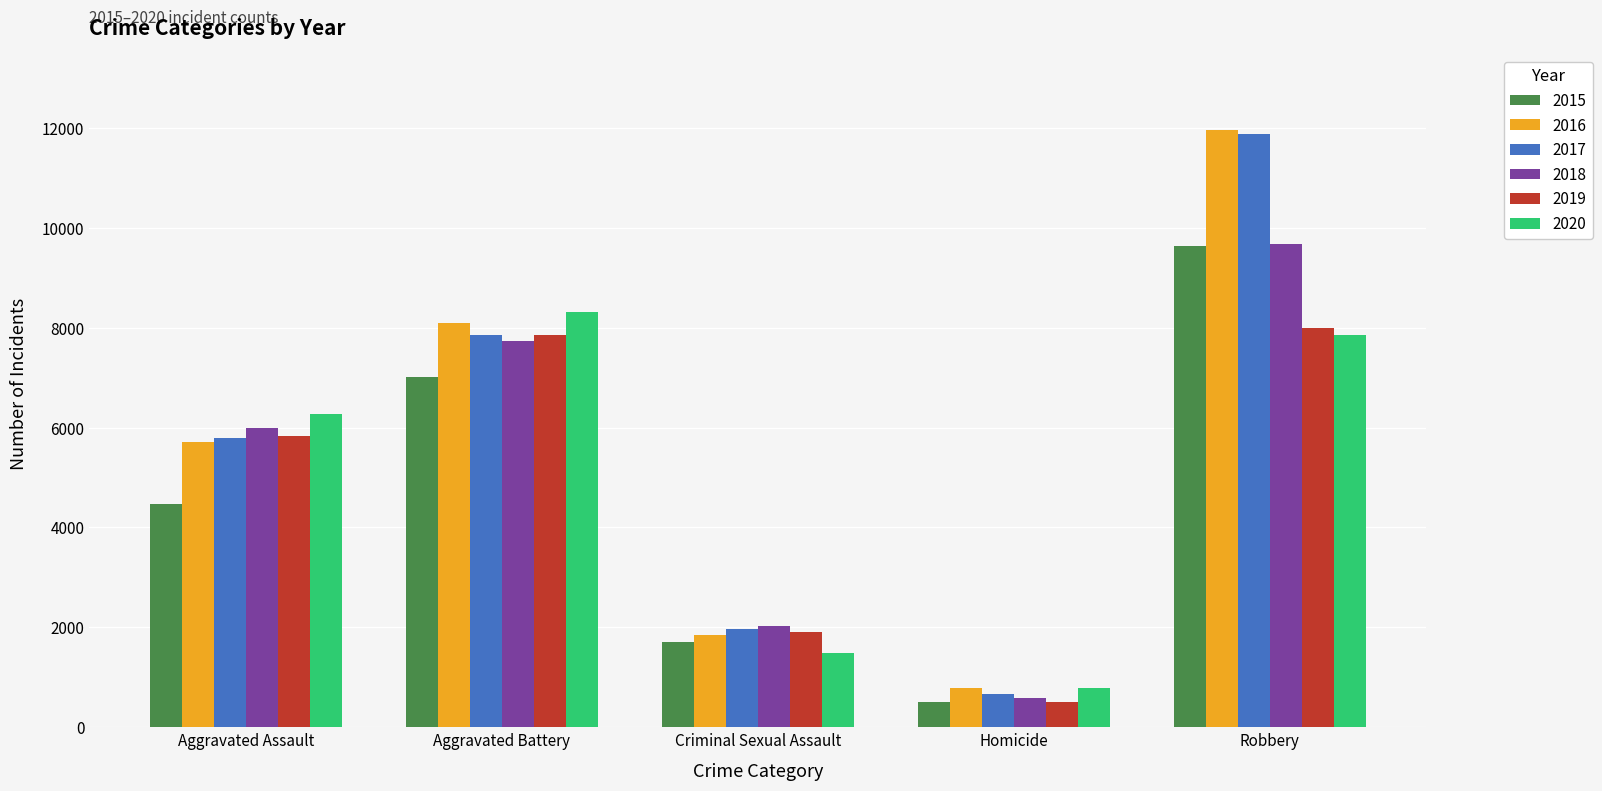

True or false: 2020 has a value of 1485 at Criminal Sexual Assault.

True